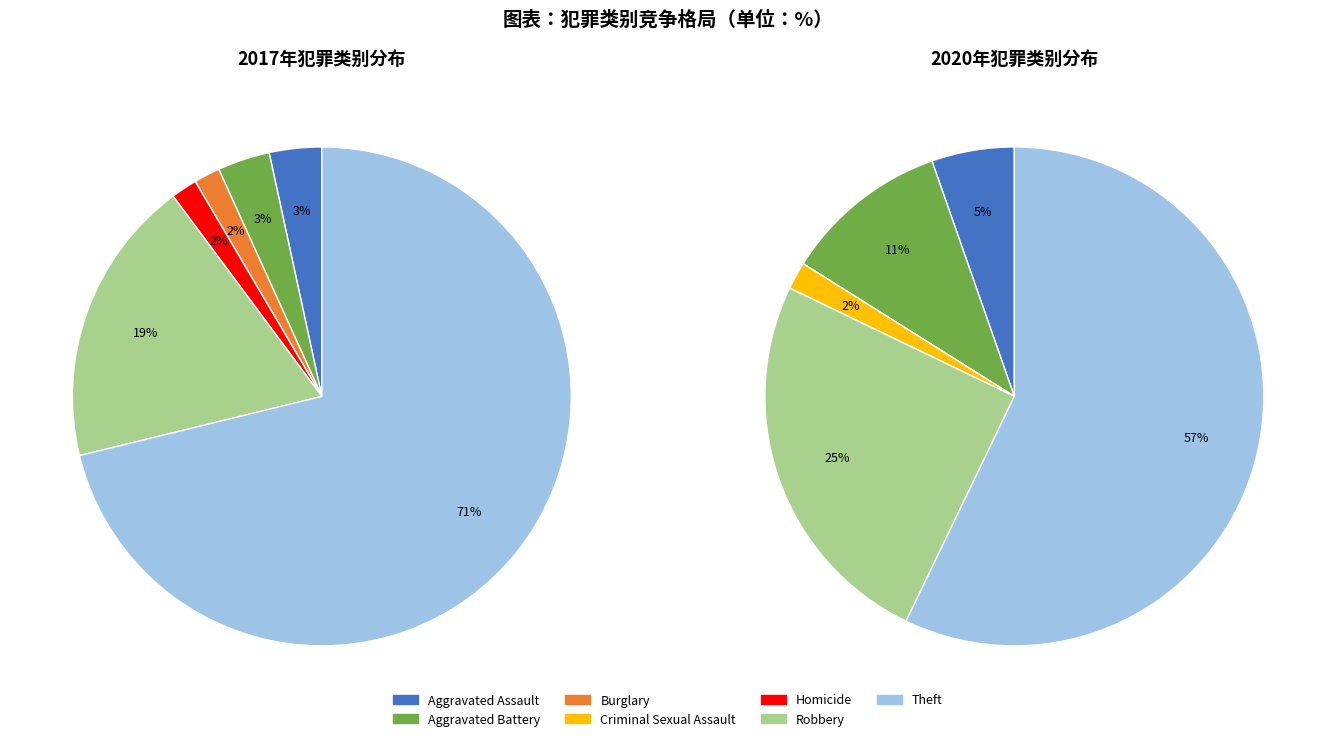

Between 5 and 4, which is larger?

5